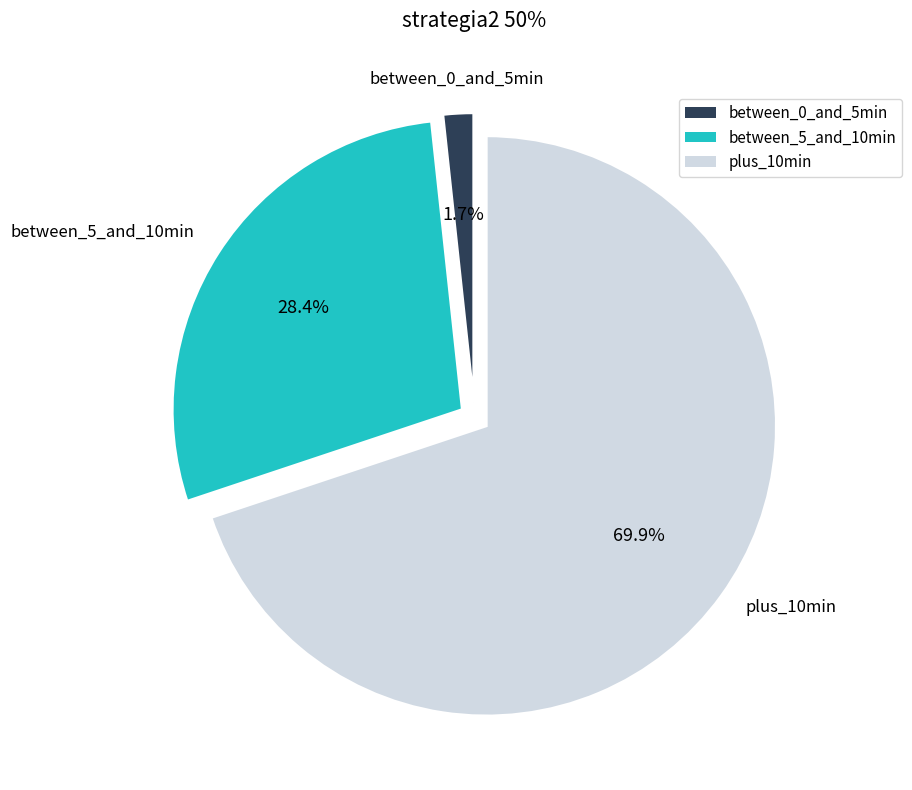

Is there a majority slice in this chart?

Yes